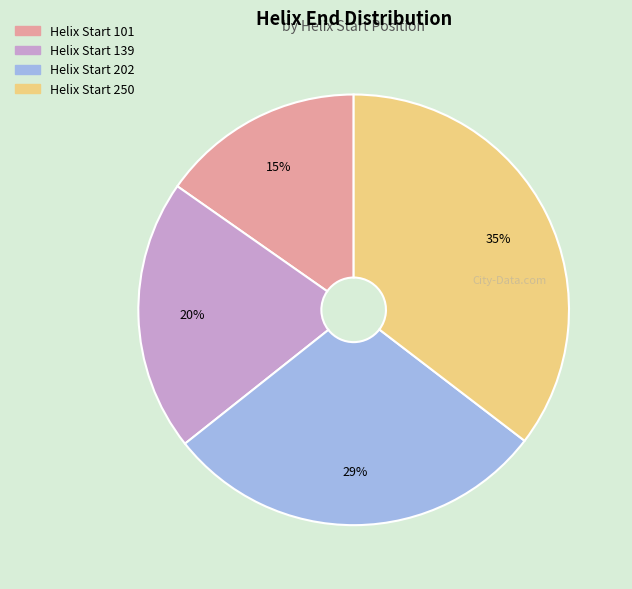

To the nearest percent, what is the difference between the largest and smallest slice percentages?

20%